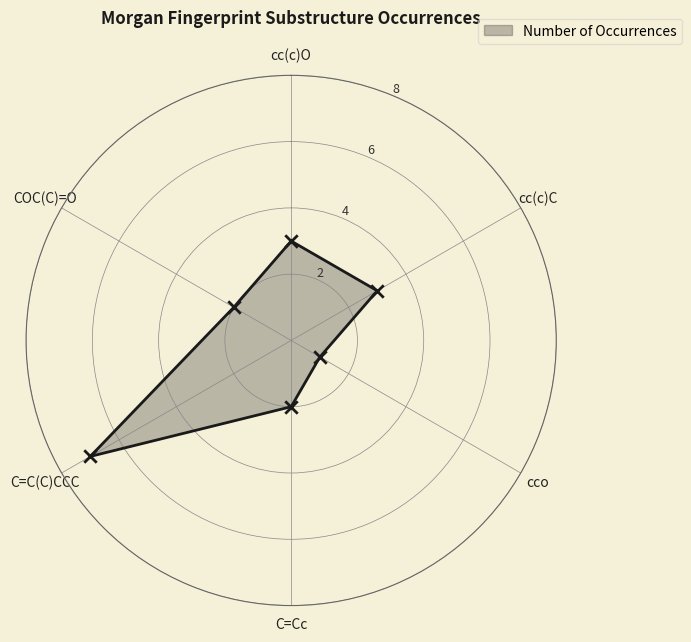

What is the ratio of the value at cc(c)C to the value at C=Cc?

1.5